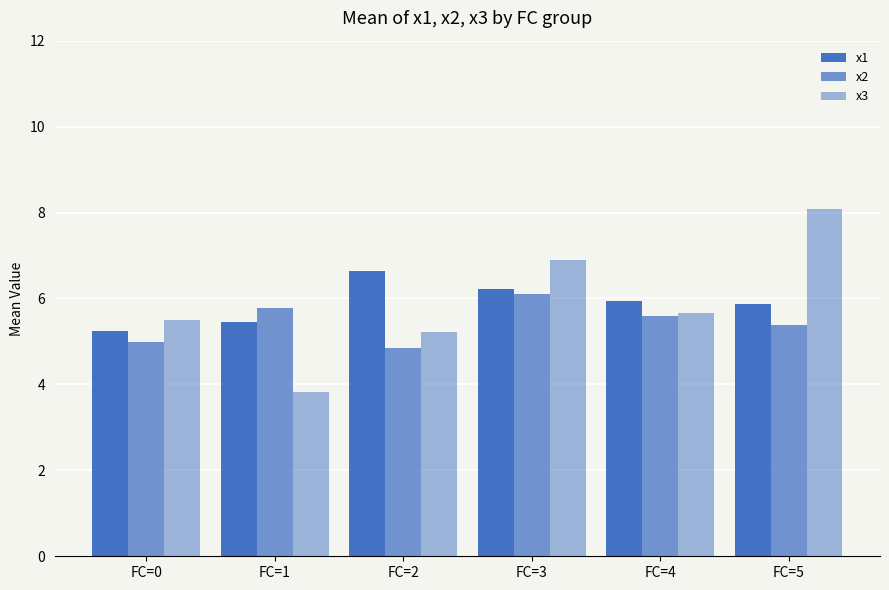

What is the maximum value for x3?

8.1